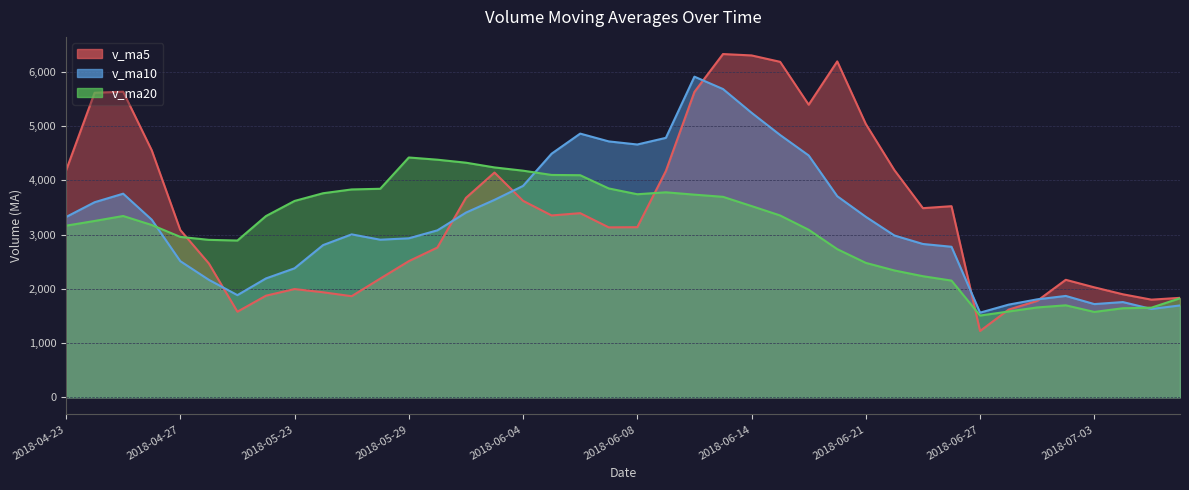

What are all the series names shown in the legend?

v_ma5, v_ma10, v_ma20